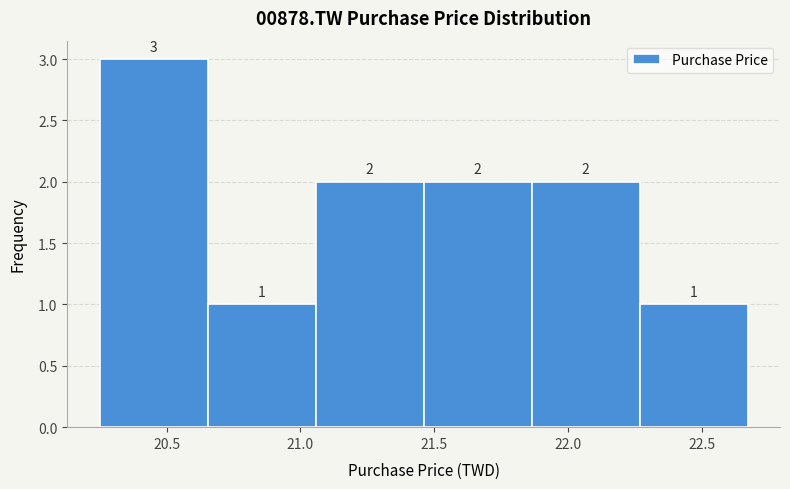

Over which range of the x-axis is the bar tallest?

20.25 to 20.65